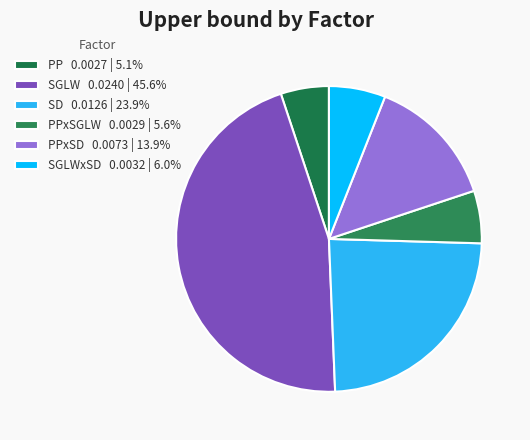

Does any single category account for the majority?

No